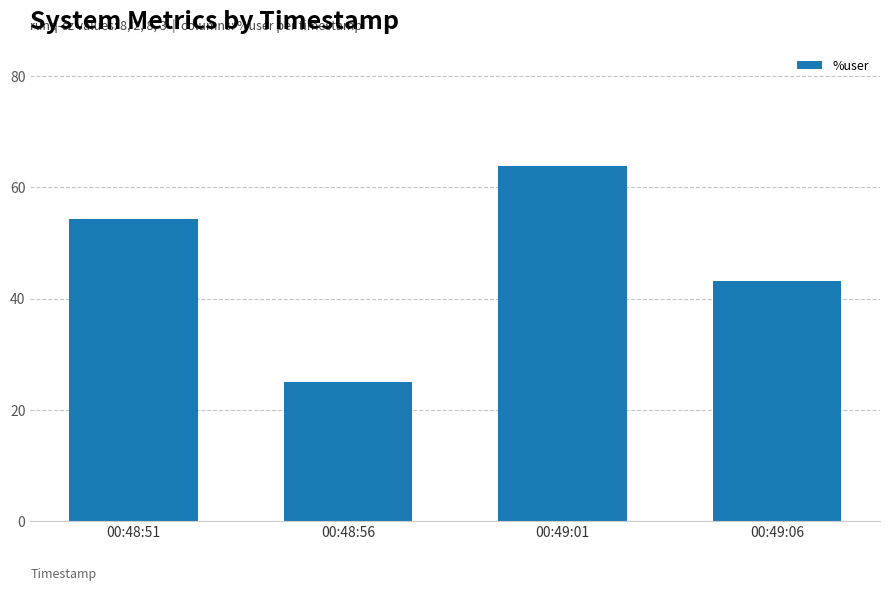

Does the chart contain stacked bars?

No